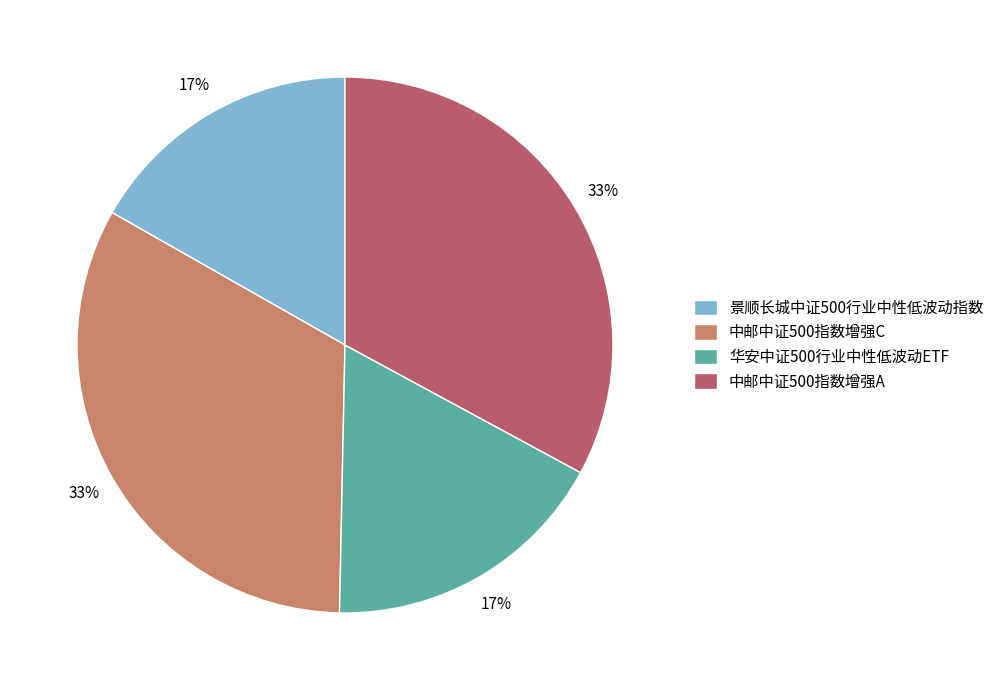

Does any single category account for the majority?

No